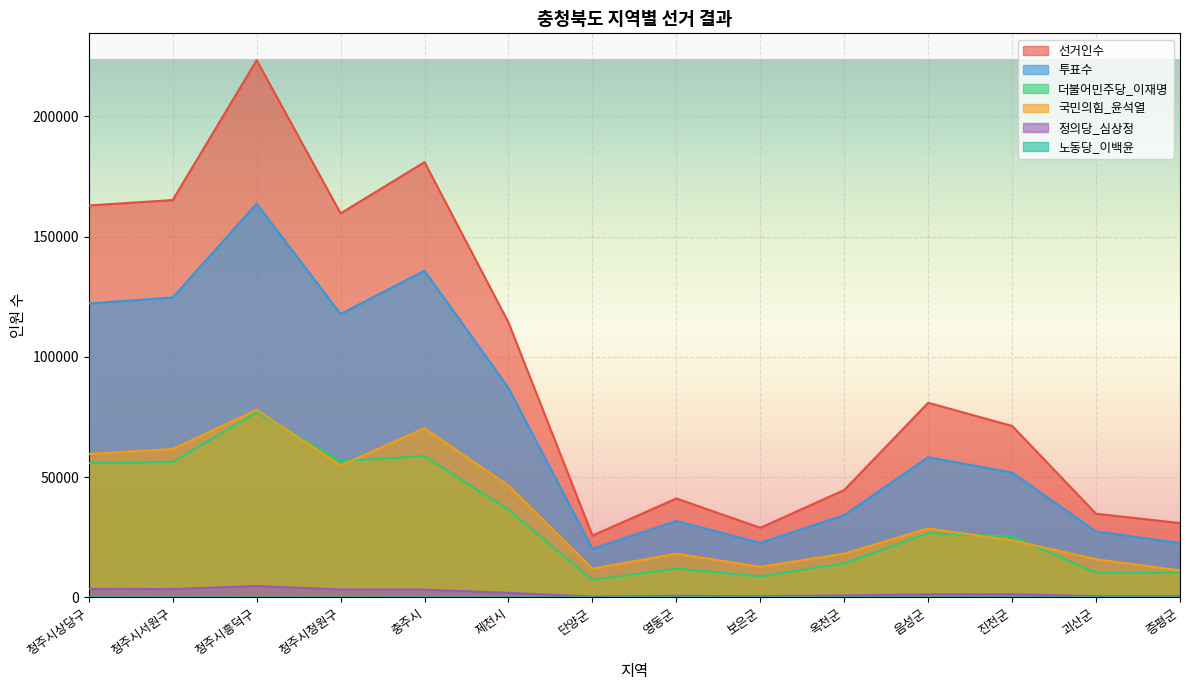

Rank the series at 충주시 from lowest to highest value.

노동당_이백윤, 정의당_심상정, 더불어민주당_이재명, 국민의힘_윤석열, 투표수, 선거인수